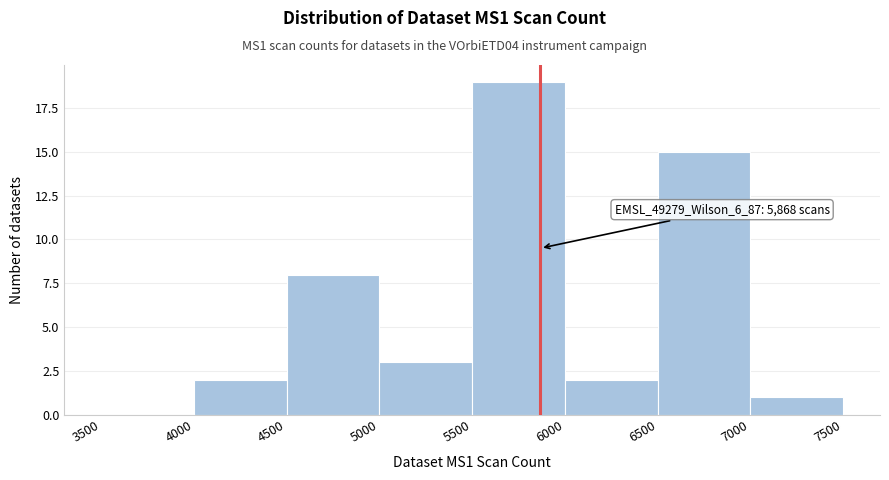

Which range on the x-axis has the tallest bar?

5500 to 6000